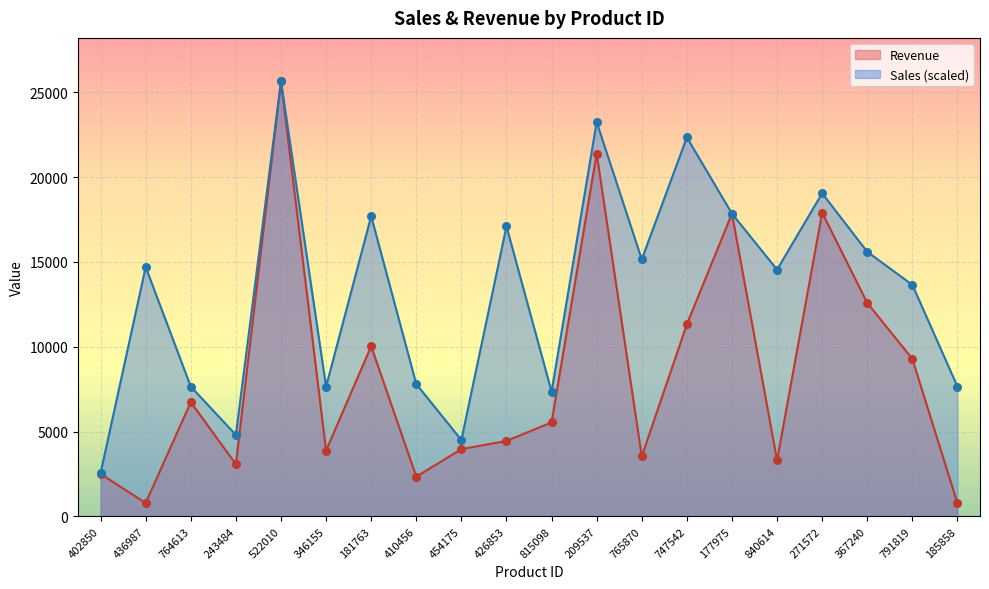

Which series has the largest total across all categories?

Sales (scaled)